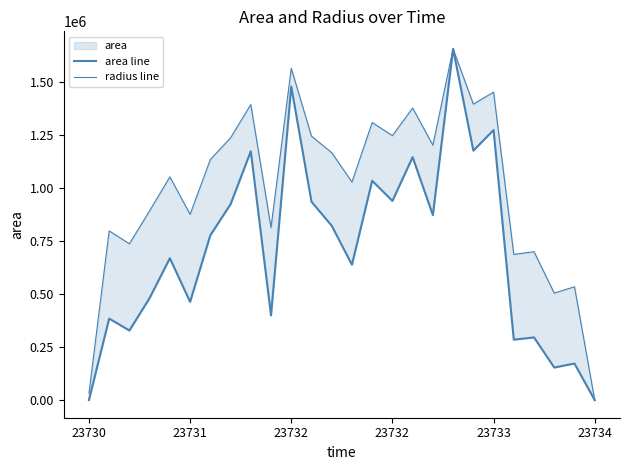

Is it true that radius line equals 598873.0 at 16?

False